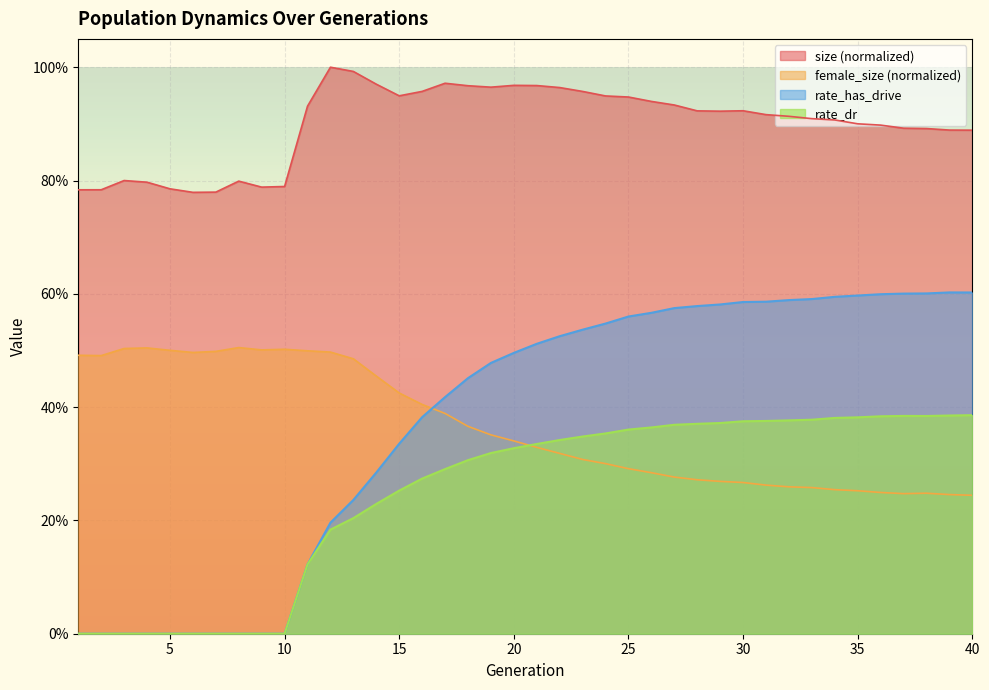

What is the difference between the female_size values at 18 and 6?

0.1